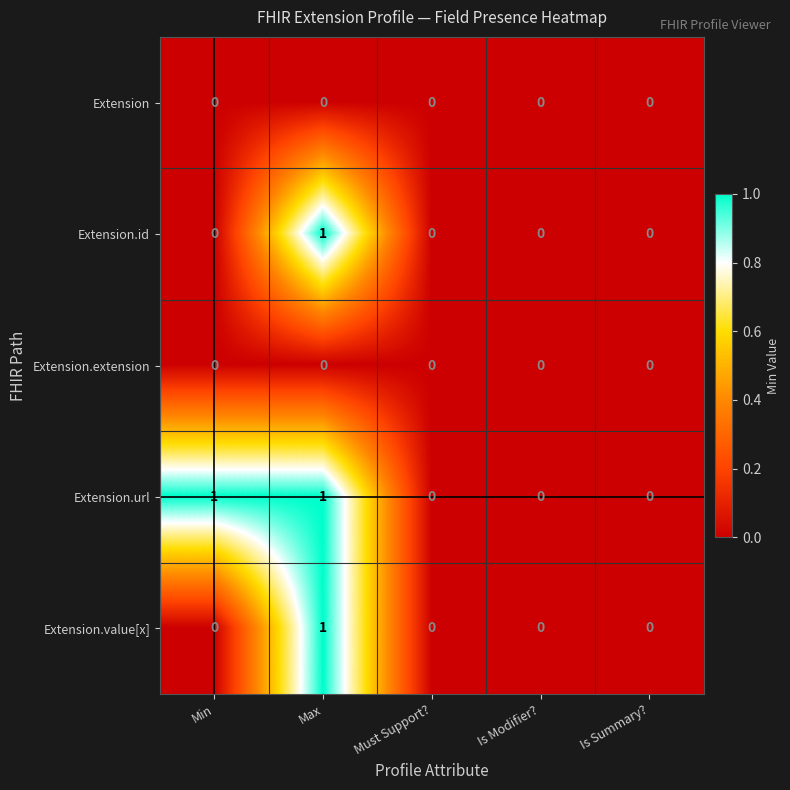

Reading left to right, extract all data points from this chart.

Extension: Min=0	Max=0	Must Support?=0	Is Modifier?=0	Is Summary?=0
Extension.id: Min=0	Max=1	Must Support?=0	Is Modifier?=0	Is Summary?=0
Extension.extension: Min=0	Max=0	Must Support?=0	Is Modifier?=0	Is Summary?=0
Extension.url: Min=1	Max=1	Must Support?=0	Is Modifier?=0	Is Summary?=0
Extension.value[x]: Min=0	Max=1	Must Support?=0	Is Modifier?=0	Is Summary?=0